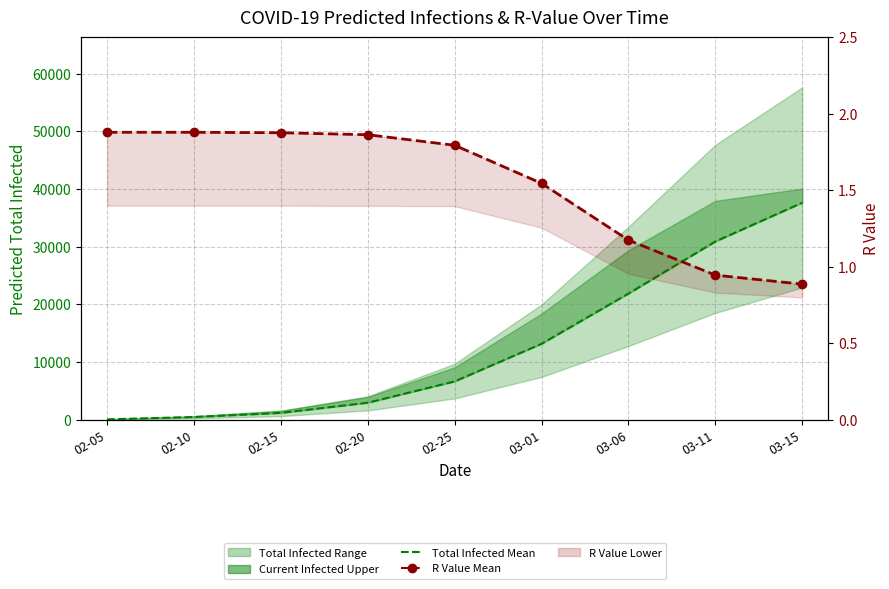

Where is predicted_total_infected_mean nearest to the value 18851?

03-06